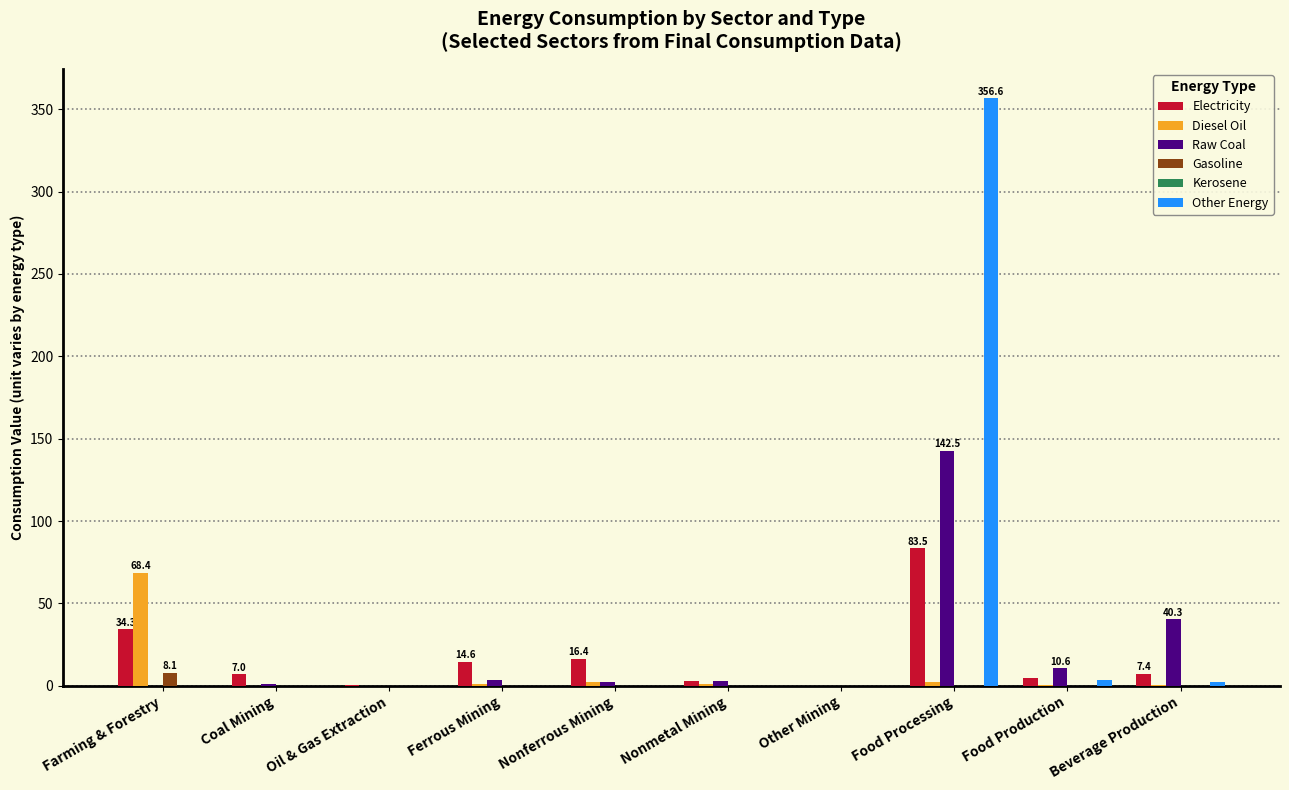

What is the sum of all Other Energy values?

362.7